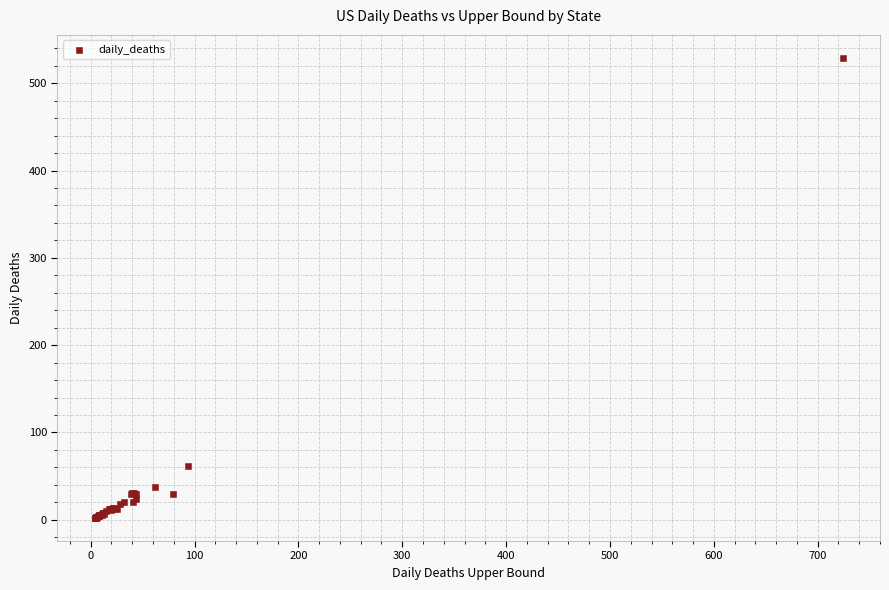

What Y value in the scatter plot is closest to 265?

62